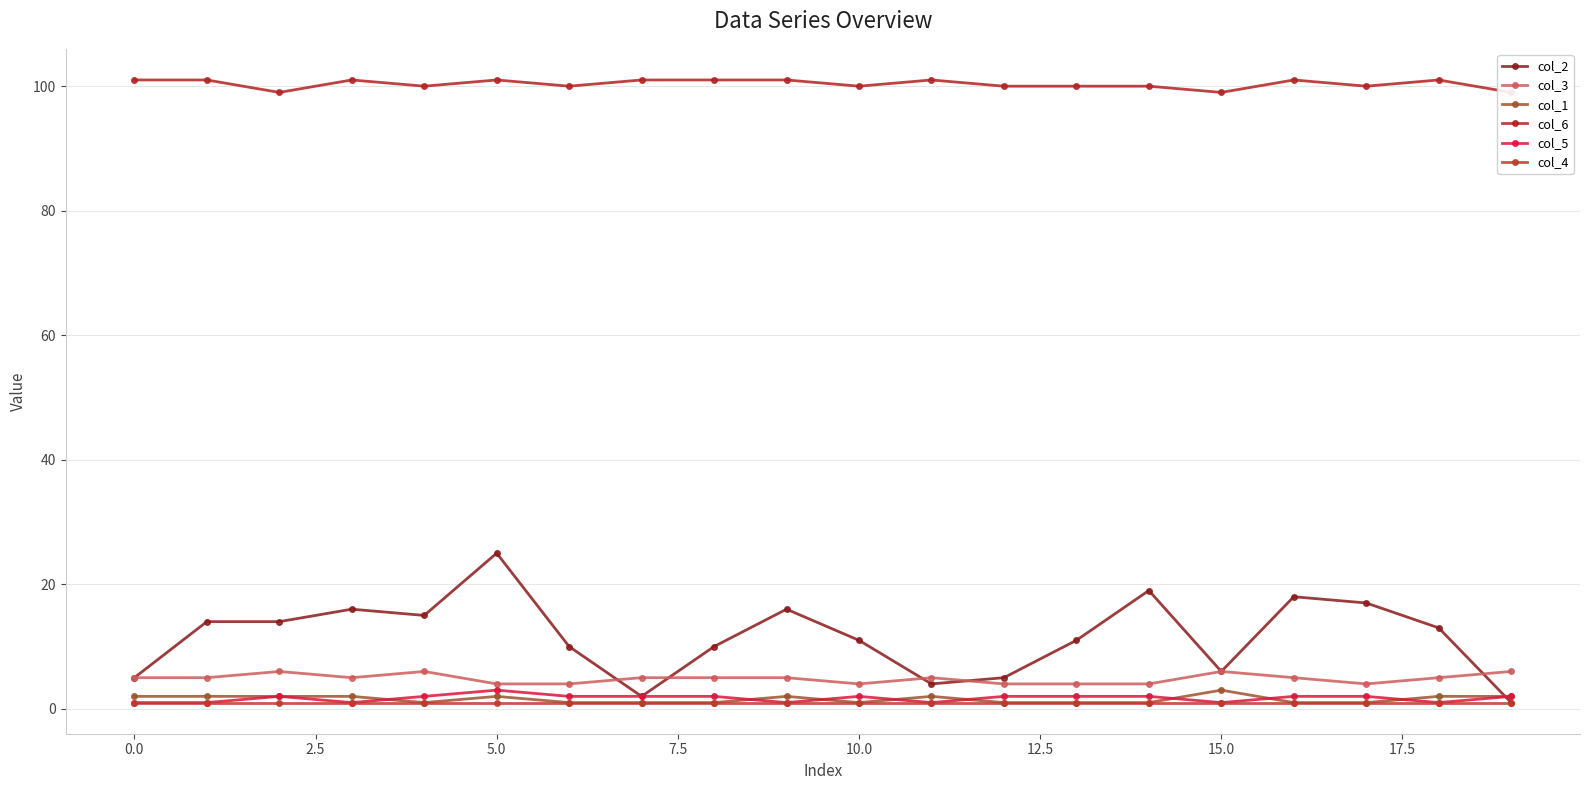

Which category has the highest value in the col_2 series?

5.0